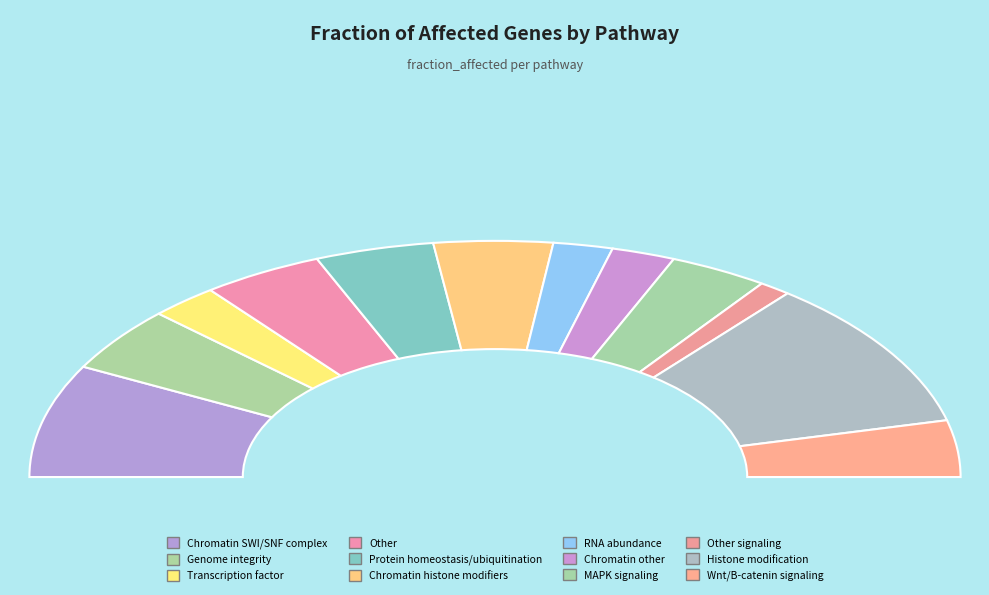

Which category has the smallest portion of the pie?

Other signaling